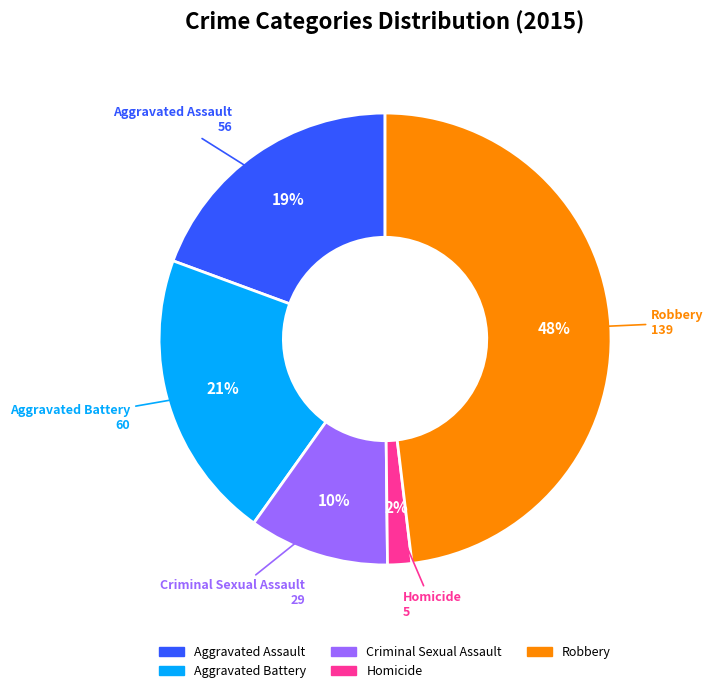

Rank the categories by value from lowest to highest.

Homicide, Criminal Sexual Assault, Aggravated Assault, Aggravated Battery, Robbery